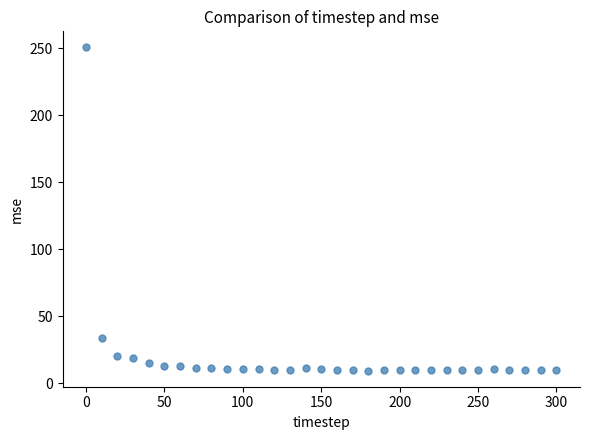

What is the range of X values (max minus min)?

300.0